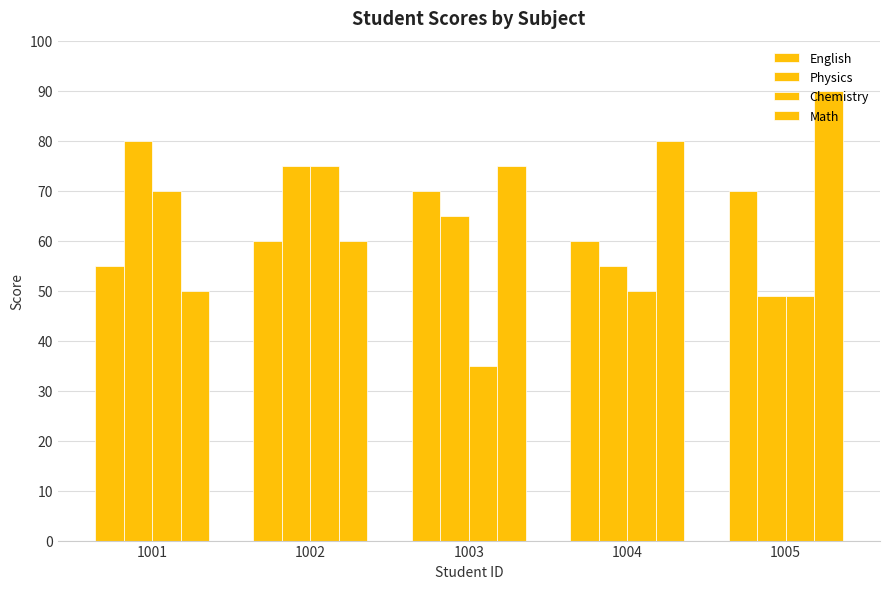

At which category is the sum across all series the highest?

1002